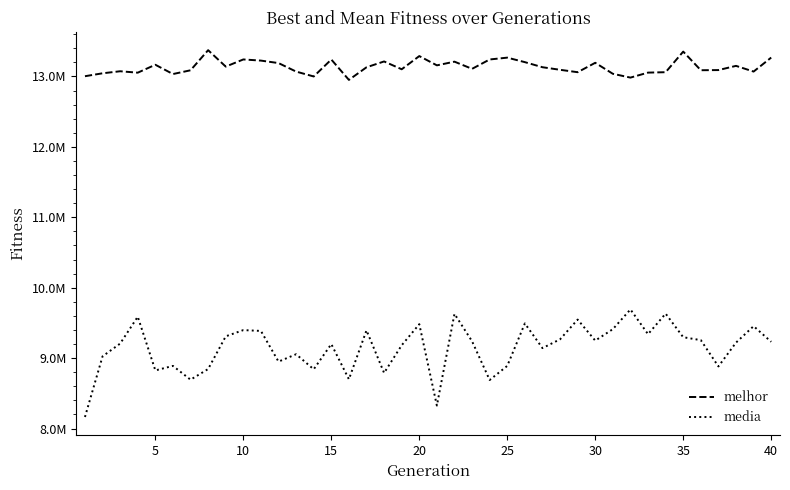

What is the difference between the maximum and minimum values in the melhor series?

422094.0